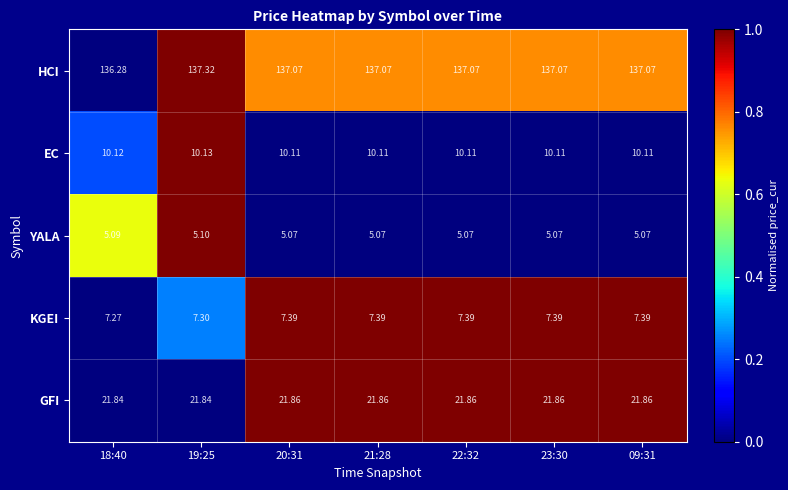

Which series has the widest spread of values?

HCI